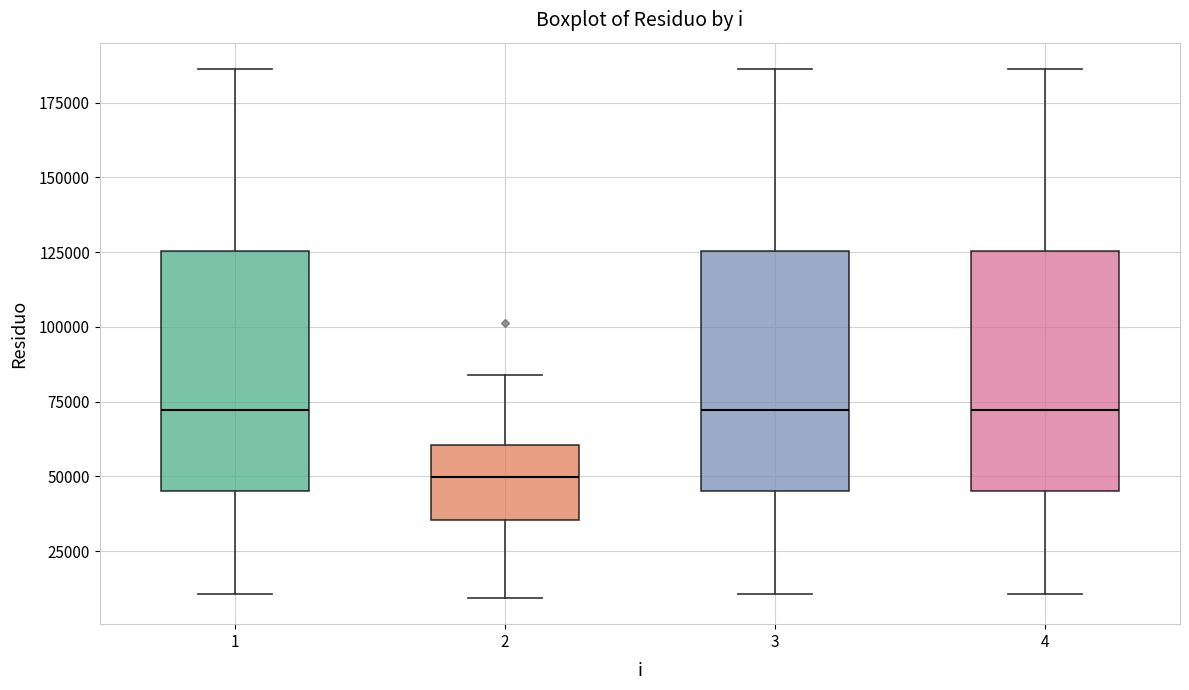

Where does the median line of the box at x = 3 sit on the y-axis? The values are not printed on the chart, so give them approximately, as read against the axis.

70000